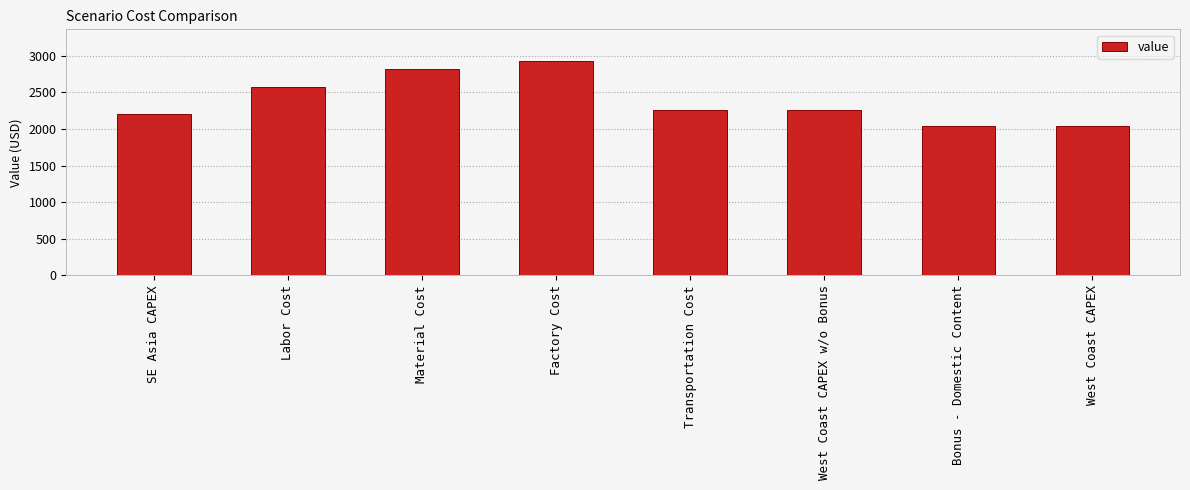

Reading left to right, extract all data points from this chart.

2202	2580	2817	2923	2262	2262	2036	2036